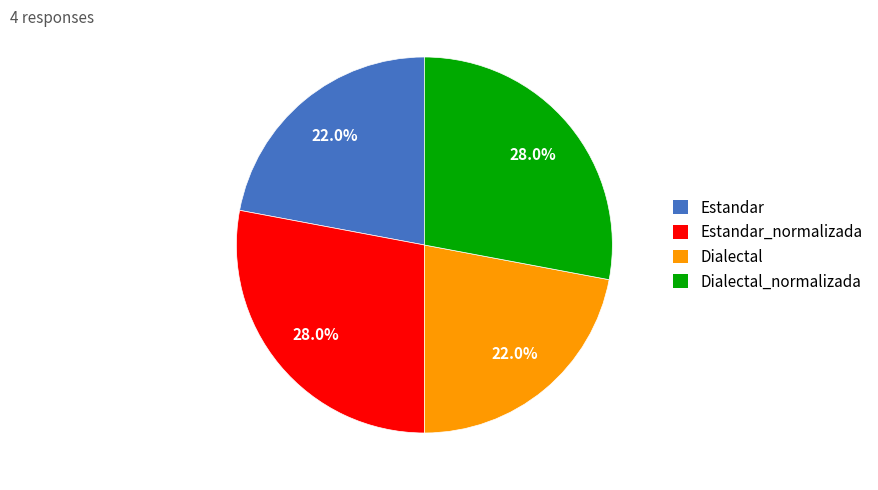

Is there a majority slice in this chart?

No